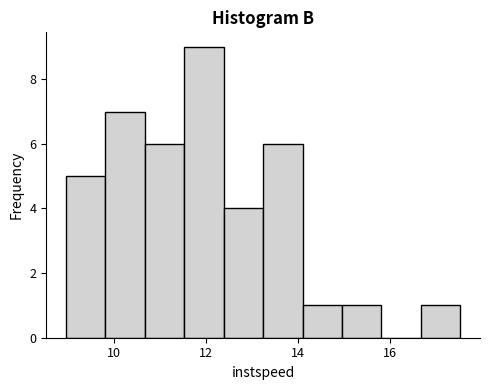

Reading left to right, transcribe this chart: for each bar, give the range it covers on the x-axis and its height. Neither the bar edges nor the heights are printed on the chart, so give them approximately, as read against the axes.

9.0 to 9.8: 5
9.8 to 10.6: 7
10.6 to 11.6: 6
11.6 to 12.4: 9
12.4 to 13.2: 4
13.2 to 14.0: 6
14.0 to 15.0: 1
15.0 to 15.8: 1
15.8 to 16.6: 0
16.6 to 17.6: 1